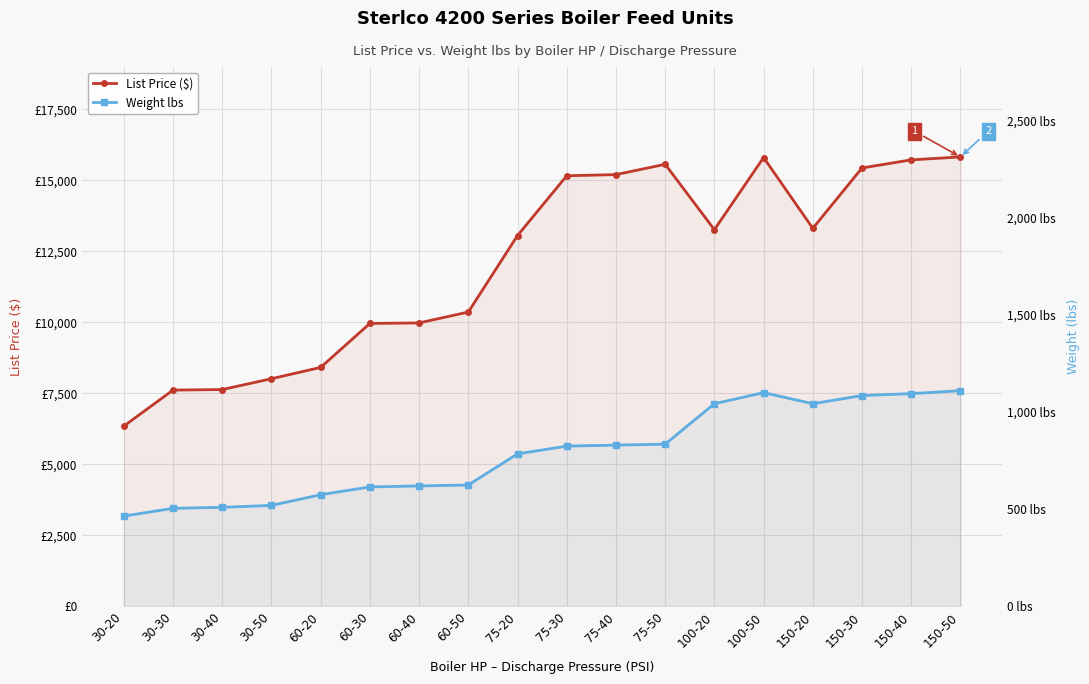

What is the value of the List Price ($) point at the 4th from the left?

8019